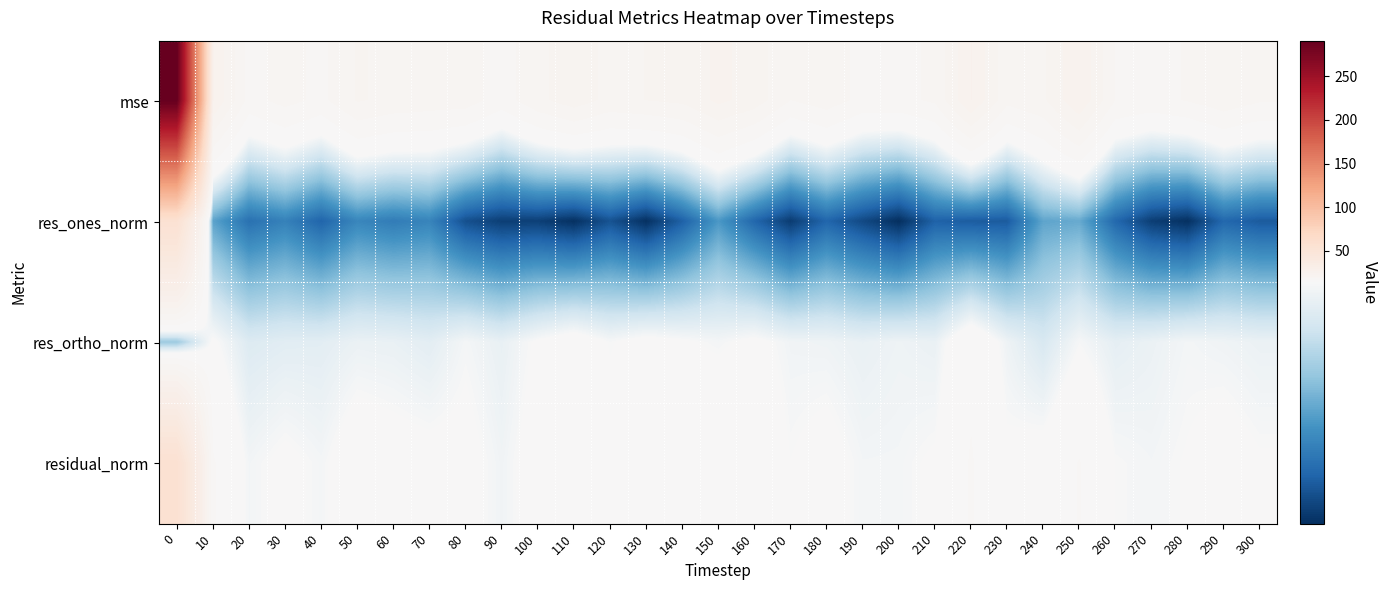

At 20, list the series in order from smallest to largest.

res_ones_norm, res_ortho_norm, residual_norm, mse